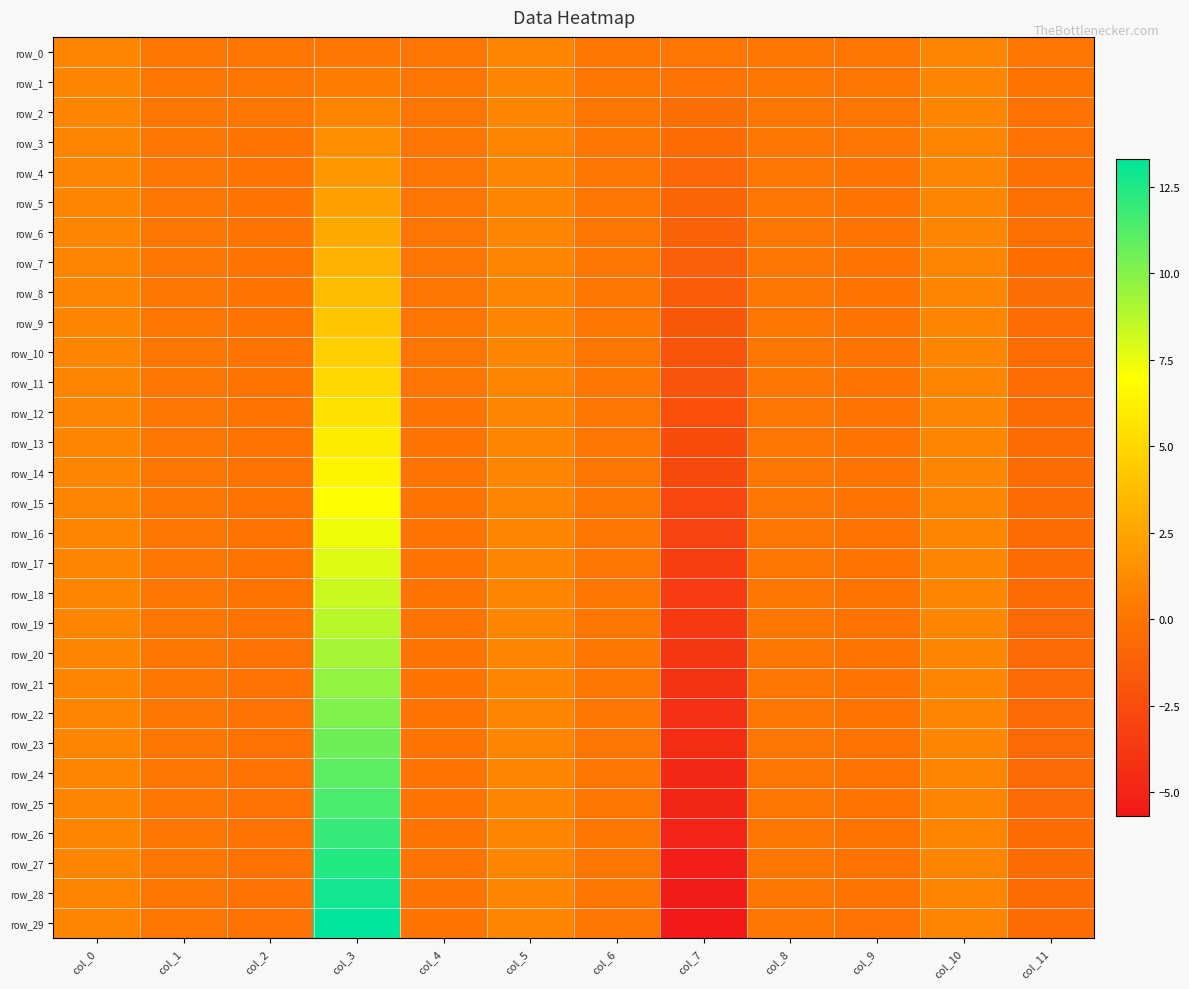

Reading right to left, extract all data points from this chart.

row_0: 0.0	1.0	-0.0	-0.0	0.0	-0.0	1.0	-0.0	0.0	-0.0	-0.0	1.0
row_1: -0.1	1.0	-0.0	0.0	-0.2	0.0	1.0	-0.0	0.5	-0.0	0.0	1.0
row_2: -0.1	1.0	-0.0	0.0	-0.4	0.0	1.0	-0.0	0.9	-0.0	0.0	1.0
row_3: -0.2	1.0	-0.0	0.0	-0.6	0.0	1.0	-0.0	1.4	-0.0	0.0	1.0
row_4: -0.2	1.0	-0.0	0.0	-0.8	0.0	1.0	-0.0	1.8	-0.0	0.0	1.0
row_5: -0.3	1.0	-0.0	0.0	-1.0	0.0	1.0	-0.0	2.3	-0.0	0.0	1.0
row_6: -0.3	1.0	-0.0	0.0	-1.1	0.0	1.0	-0.0	2.8	-0.0	0.0	1.0
row_7: -0.3	1.0	-0.0	0.0	-1.3	0.0	1.0	-0.0	3.2	-0.0	0.0	1.0
row_8: -0.4	1.0	-0.0	0.0	-1.5	0.0	1.0	-0.0	3.7	-0.0	0.0	1.0
row_9: -0.4	1.0	-0.0	0.0	-1.7	0.0	1.0	-0.0	4.1	-0.0	0.0	1.0
row_10: -0.4	1.0	-0.0	0.0	-1.9	0.0	1.0	-0.0	4.6	-0.0	0.0	1.0
row_11: -0.5	1.0	-0.0	0.0	-2.1	0.0	1.0	-0.0	5.1	-0.0	0.0	1.0
row_12: -0.5	1.0	-0.0	0.1	-2.3	0.0	1.0	-0.0	5.5	-0.1	0.0	1.0
row_13: -0.5	1.0	-0.0	0.1	-2.5	0.0	1.0	-0.0	6.0	-0.1	0.0	1.0
row_14: -0.5	1.0	-0.0	0.1	-2.7	0.0	1.0	-0.0	6.4	-0.1	0.0	1.0
row_15: -0.6	1.0	-0.0	0.1	-2.9	0.0	1.0	-0.0	6.9	-0.1	0.0	1.0
row_16: -0.6	1.0	-0.0	0.1	-3.1	0.0	1.0	-0.0	7.4	-0.1	0.0	1.0
row_17: -0.6	1.0	-0.1	0.1	-3.3	0.1	1.0	-0.0	7.8	-0.1	0.0	1.0
row_18: -0.6	1.0	-0.1	0.1	-3.5	0.1	1.0	-0.0	8.3	-0.1	0.0	1.0
row_19: -0.6	1.0	-0.1	0.1	-3.7	0.1	1.0	-0.0	8.7	-0.1	0.0	1.0
row_20: -0.6	1.0	-0.1	0.1	-3.9	0.1	1.0	-0.0	9.2	-0.1	0.0	1.0
row_21: -0.6	1.0	-0.1	0.1	-4.1	0.1	1.0	-0.0	9.6	-0.1	0.0	1.0
row_22: -0.6	1.0	-0.1	0.1	-4.3	0.1	1.0	-0.0	10.1	-0.1	0.0	1.0
row_23: -0.6	1.0	-0.1	0.1	-4.5	0.1	1.0	-0.0	10.6	-0.1	0.0	1.0
row_24: -0.6	1.0	-0.1	0.1	-4.7	0.1	1.0	-0.0	11.0	-0.1	0.0	1.0
row_25: -0.6	1.0	-0.1	0.1	-4.9	0.1	1.0	-0.0	11.5	-0.1	0.0	1.0
row_26: -0.6	1.0	-0.1	0.1	-5.1	0.1	1.0	-0.0	11.9	-0.1	0.0	1.0
row_27: -0.6	1.0	-0.1	0.1	-5.3	0.1	1.0	-0.0	12.4	-0.1	0.0	1.0
row_28: -0.6	1.0	-0.1	0.1	-5.5	0.1	1.0	-0.0	12.9	-0.1	0.0	1.0
row_29: -0.6	1.0	-0.1	0.1	-5.7	0.1	1.0	-0.0	13.3	-0.1	0.0	1.0